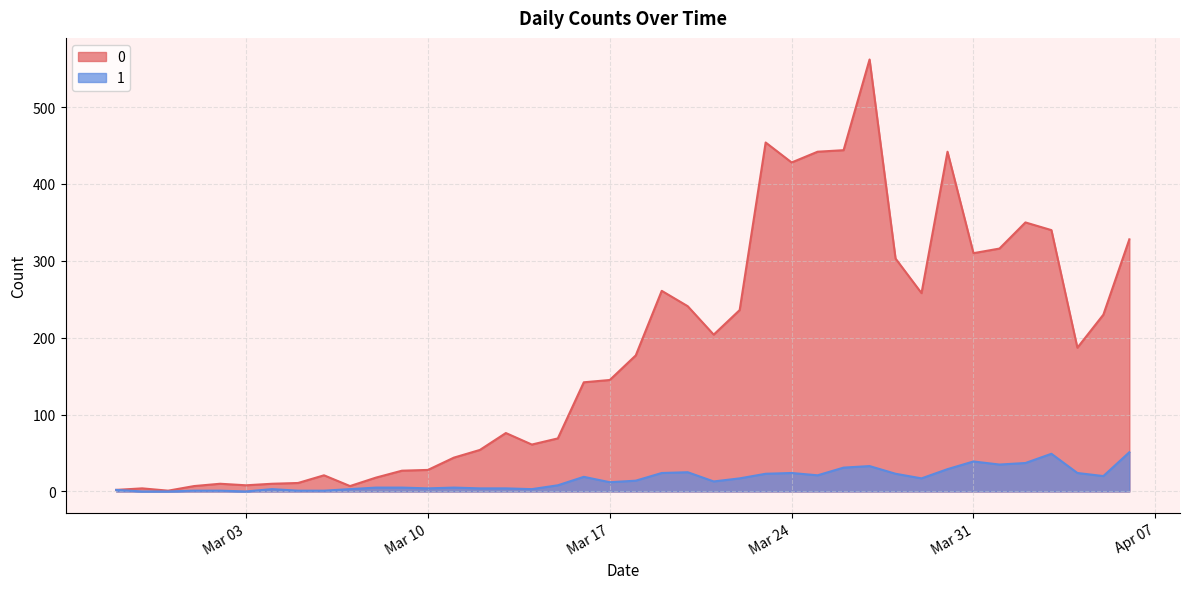

What are all the series names shown in the legend?

0, 1